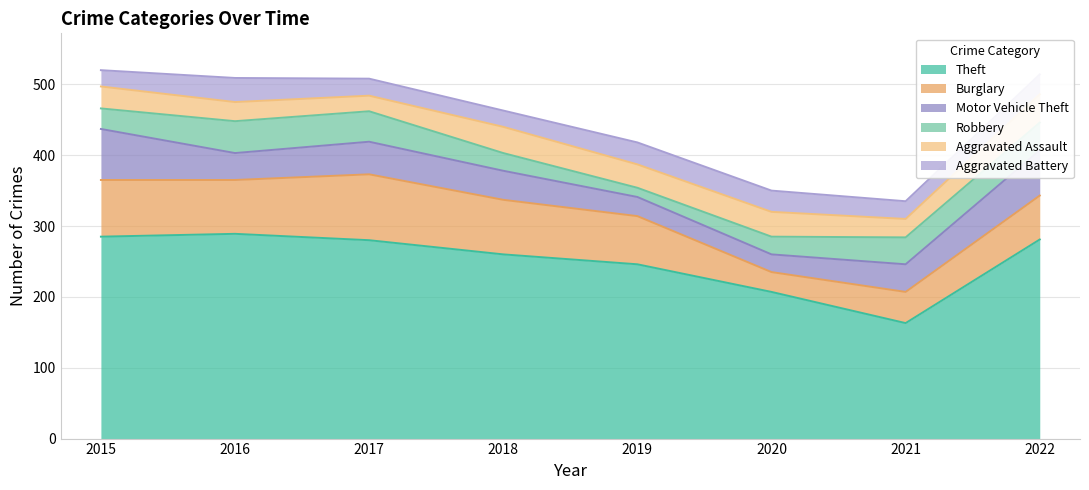

Which series has the widest spread of values?

Theft